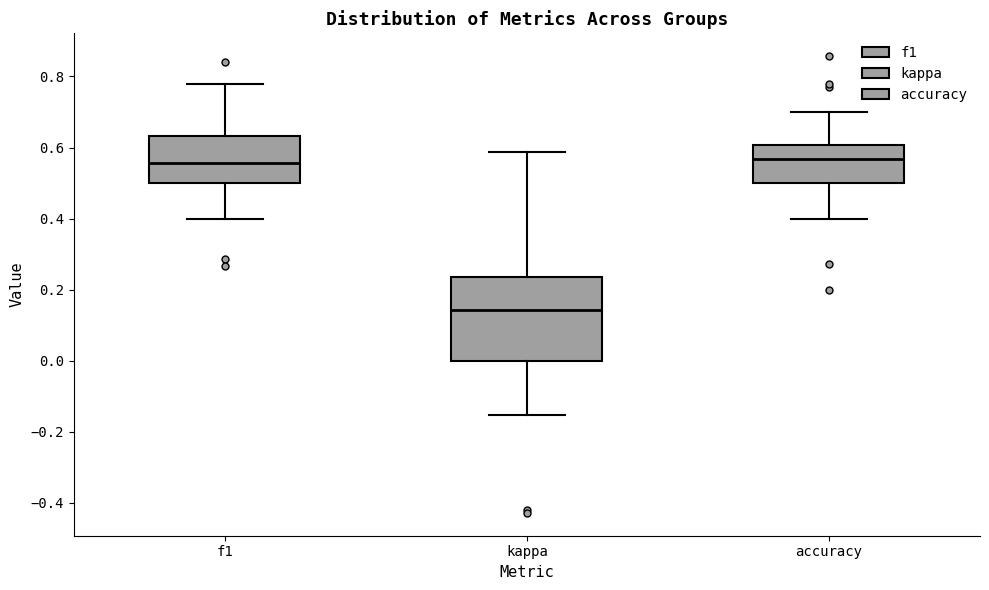

Reading left to right, read every box against the y-axis: the position of its median line, the range the box covers, and the ends of its whiskers. The values are not printed on the chart, so give them approximately, as read against the axis.

f1: median 0.56, box 0.50 to 0.64, whiskers 0.40 to 0.78
kappa: median 0.14, box 0.00 to 0.24, whiskers -0.16 to 0.58
accuracy: median 0.56, box 0.50 to 0.60, whiskers 0.40 to 0.70